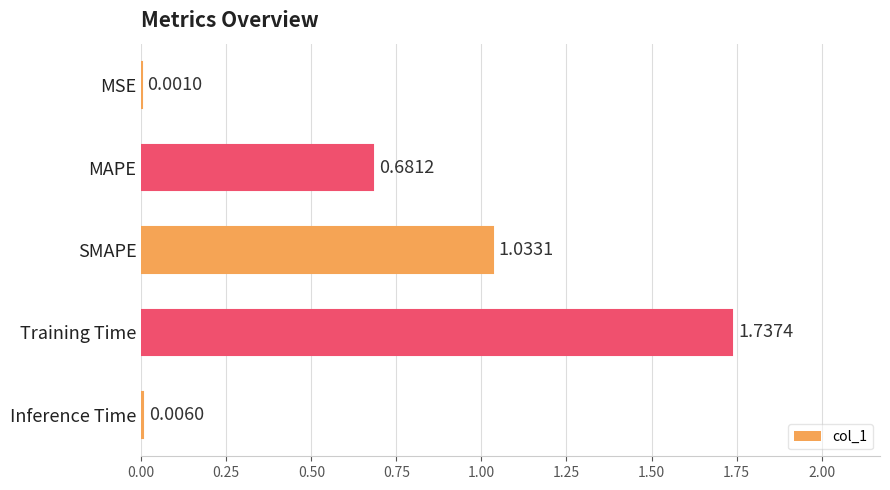

What is the change in value from MSE to MAPE?

+0.7